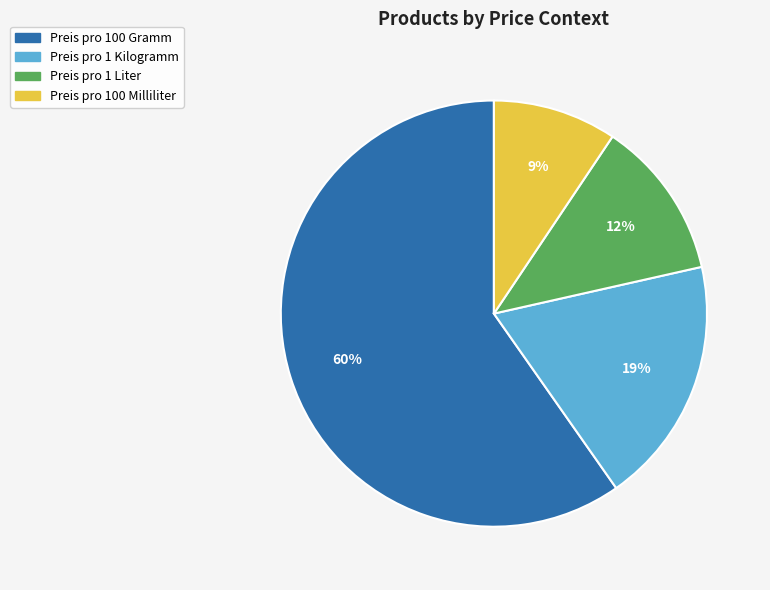

Which slice is the largest?

Preis pro 100 Gramm